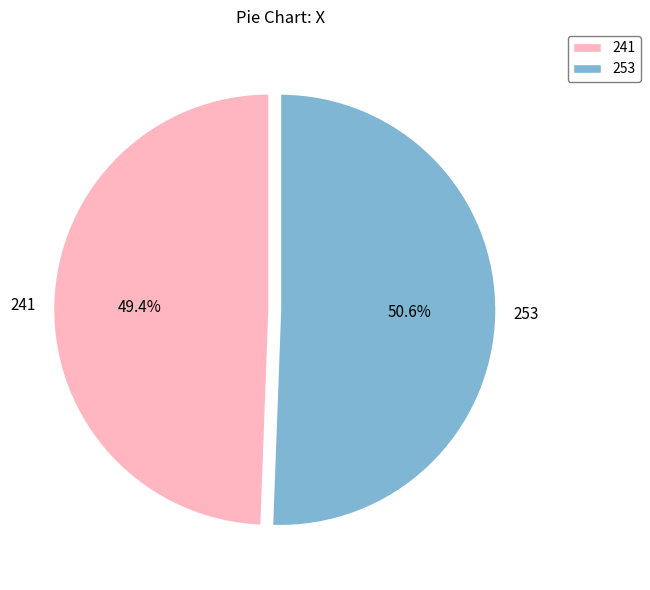

To the nearest percent, what portion does 241 represent?

49%